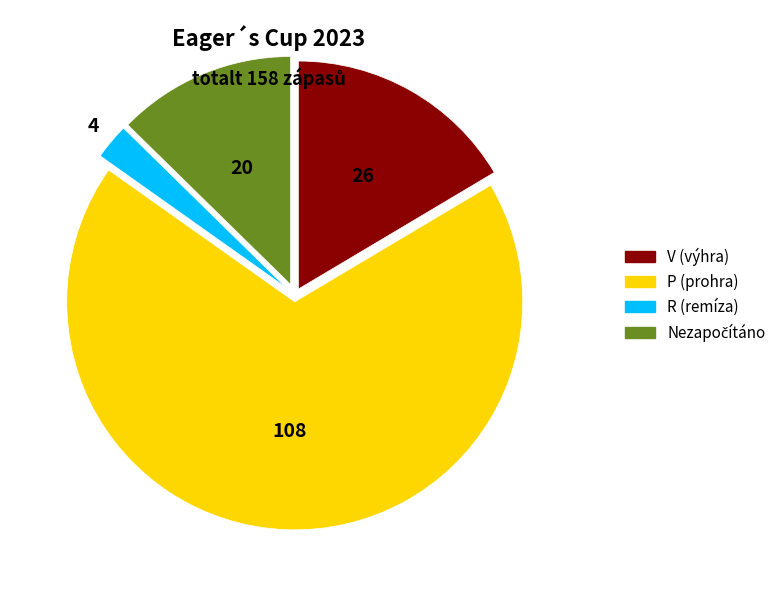

Does any single category account for the majority?

Yes